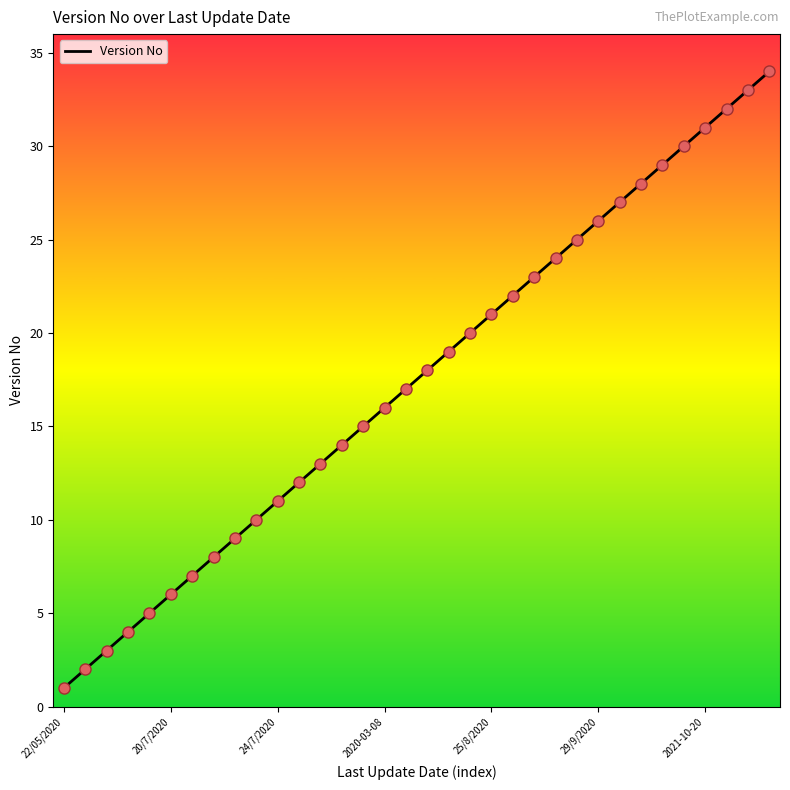

What is the difference between the maximum and minimum values?

33